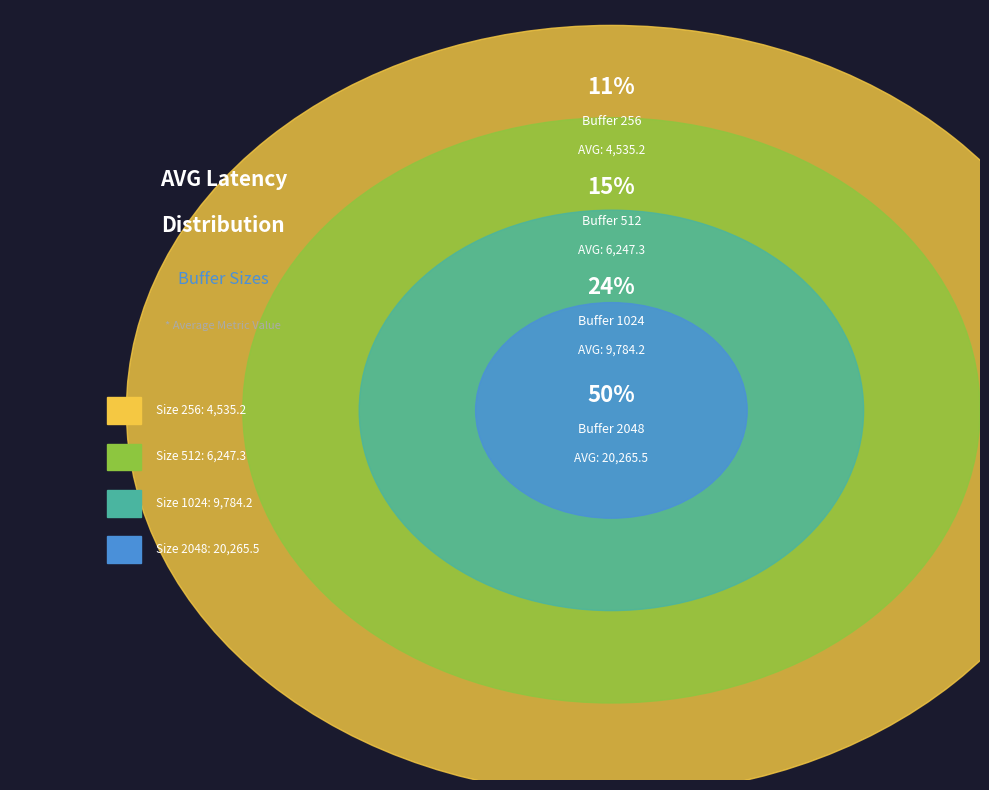

Does any single category account for the majority?

No